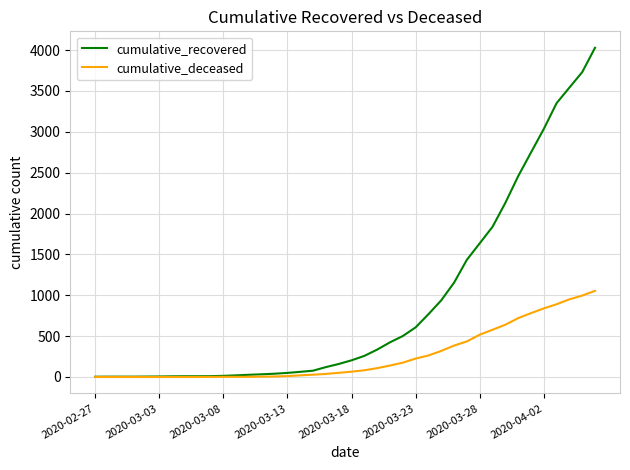

List the series in order of their overall mean, lowest first.

cumulative_deceased, cumulative_recovered